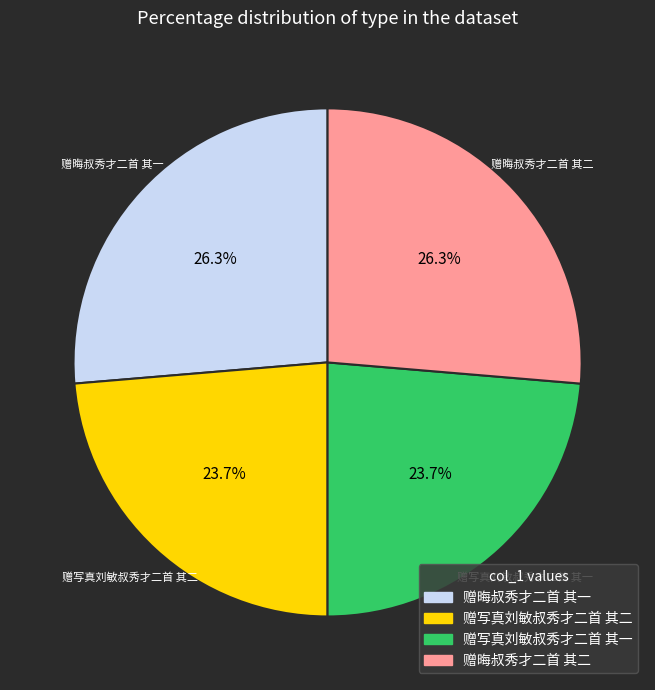

To the nearest percent, what portion does 赠写真刘敏叔秀才二首 其一 represent?

24%